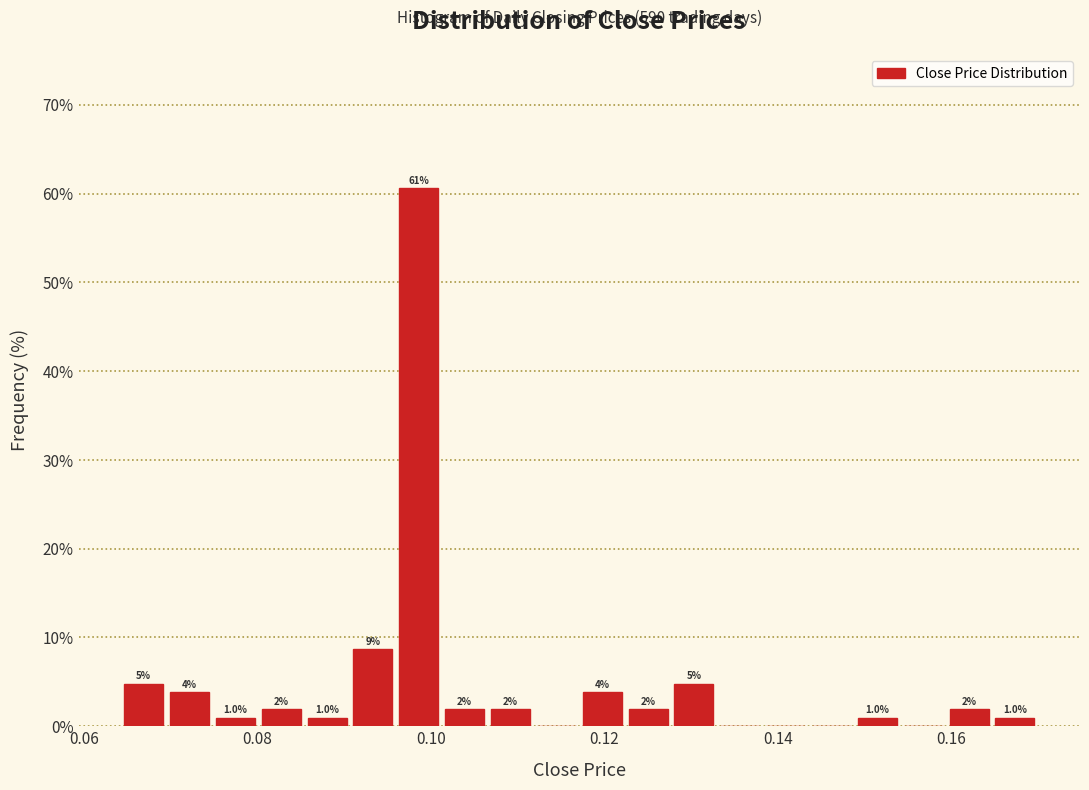

Read against the x-axis, roughly where is the centre of the tallest bar?

0.098